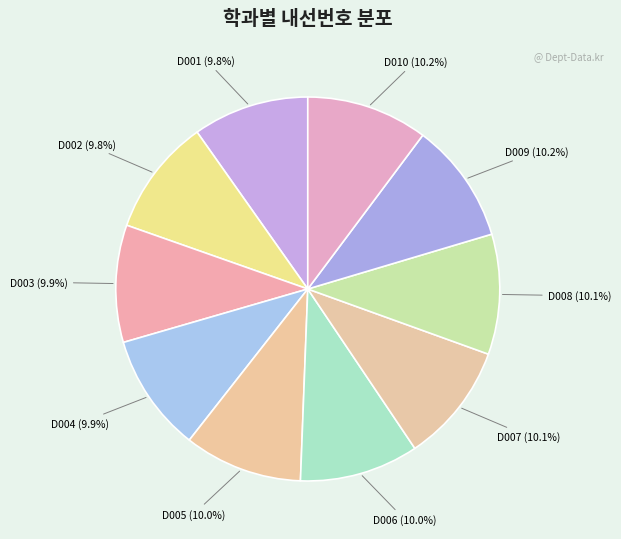

To the nearest percent, what percentage of the pie is D009?

10%